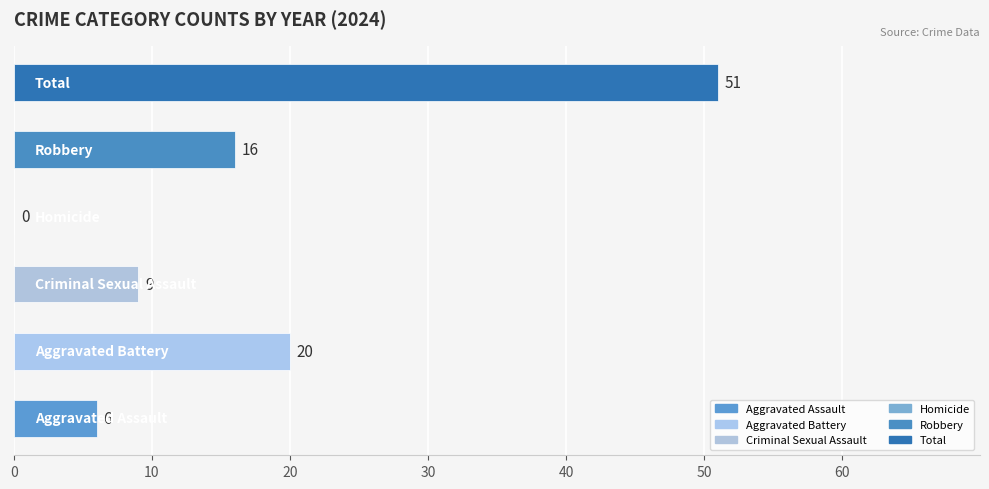

What is the sum of all values?

102